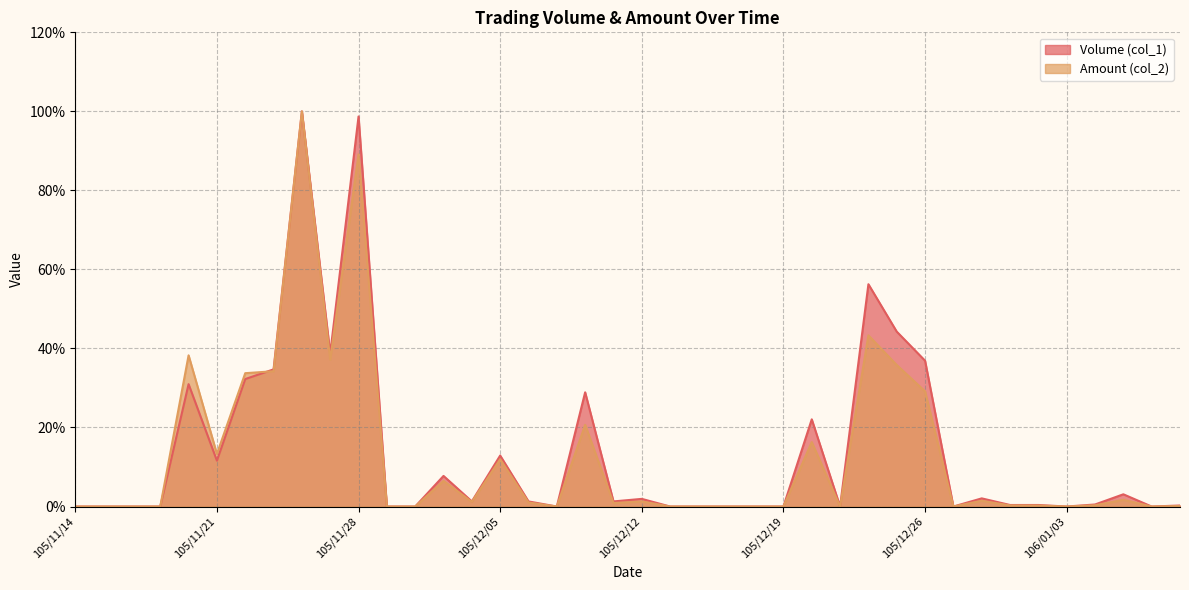

List the series in order of their overall mean, lowest first.

Amount (col_2), Volume (col_1)